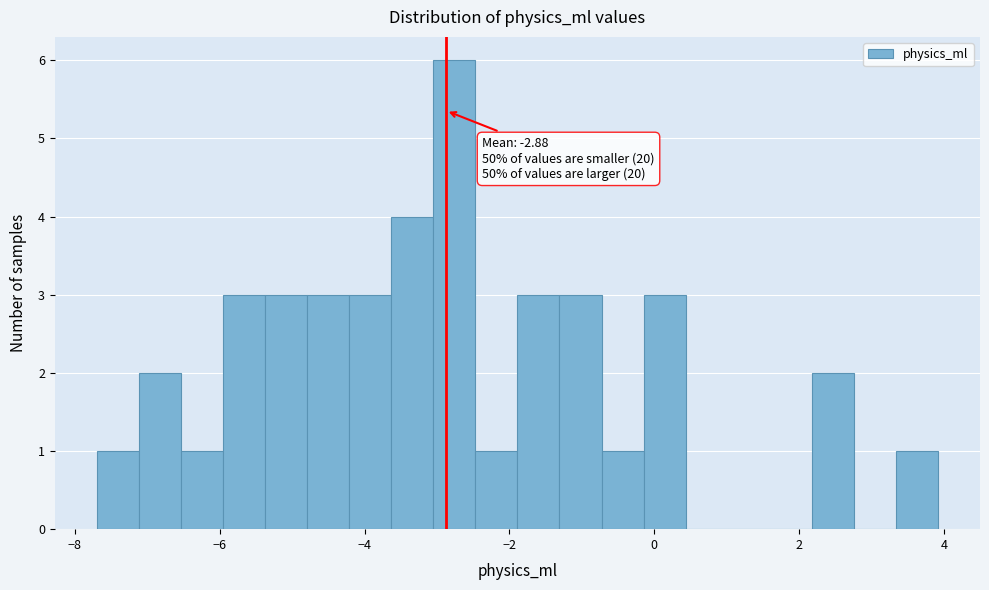

Around what value on the x-axis is the tallest bar? Give the approximate position of its centre, as read against the axis.

-2.8